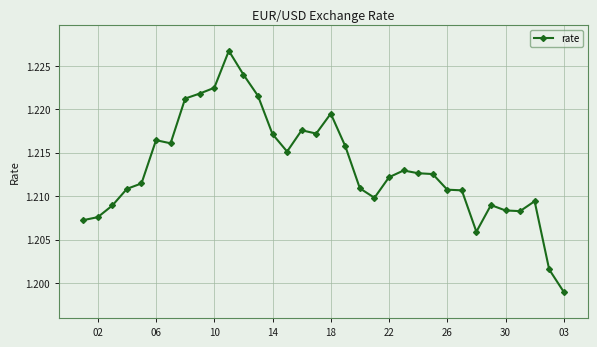

True or false: there are more than 2 points higher than both neighbors.

True